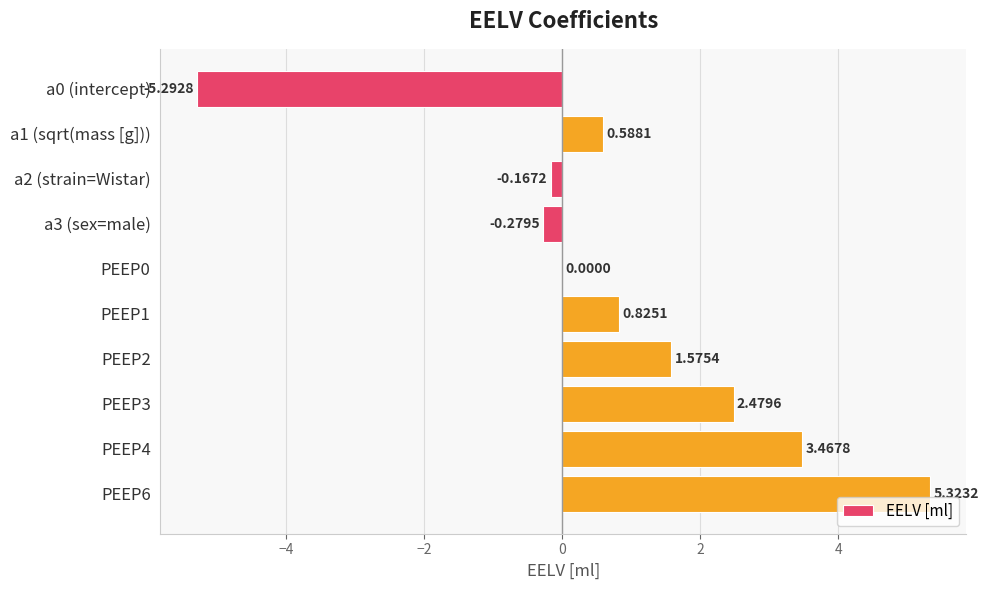

What is the sum of all values?

8.5